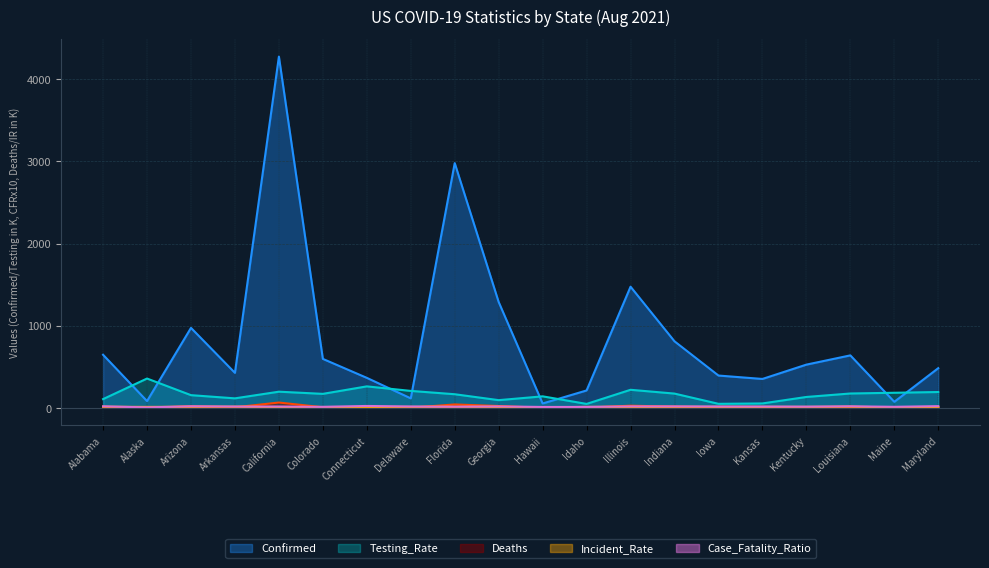

At how many categories does at least one series exceed 831?

5